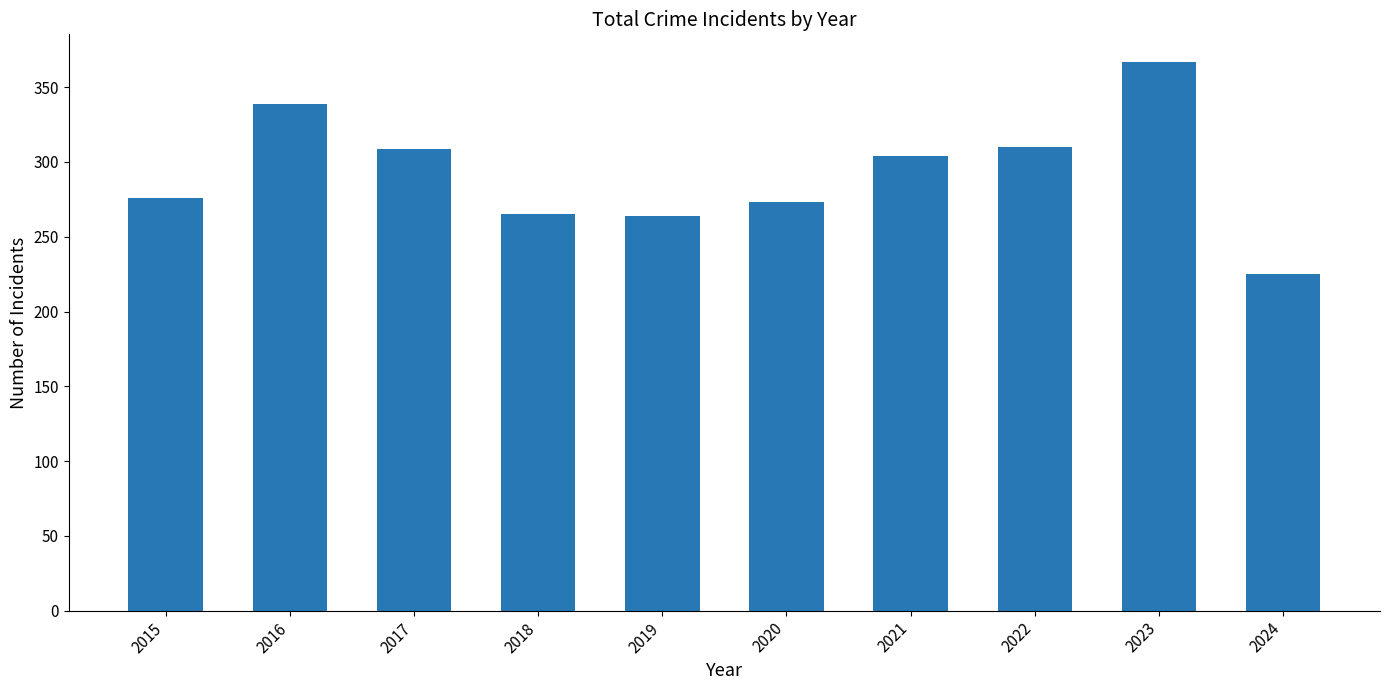

How many data points does each series have?

10